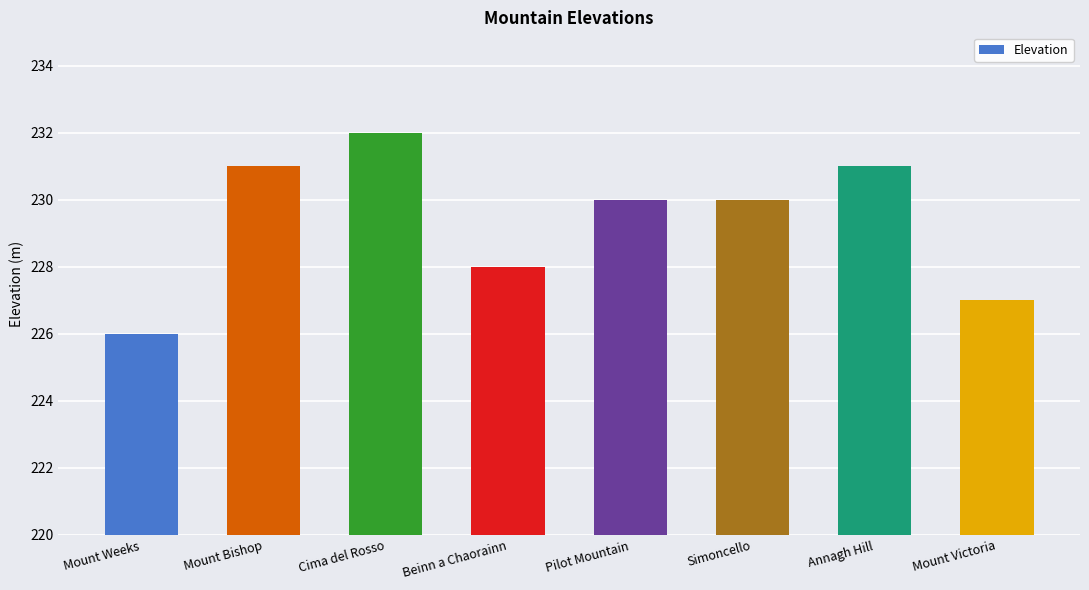

What is the maximum value shown in the chart?

232